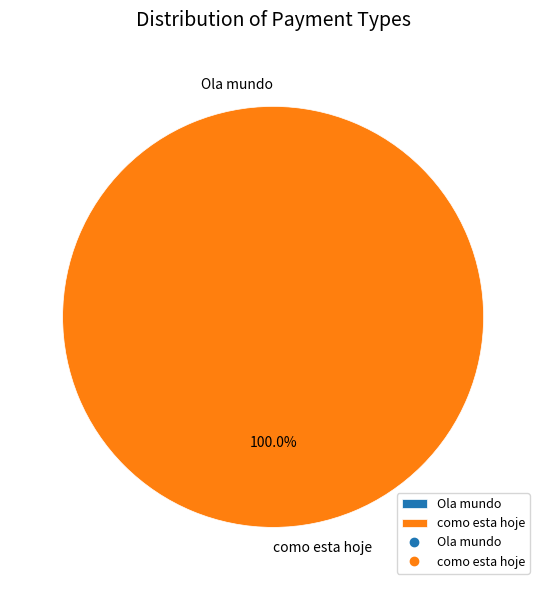

To the nearest percent, what is the combined percentage of Ola mundo and como esta hoje?

100%